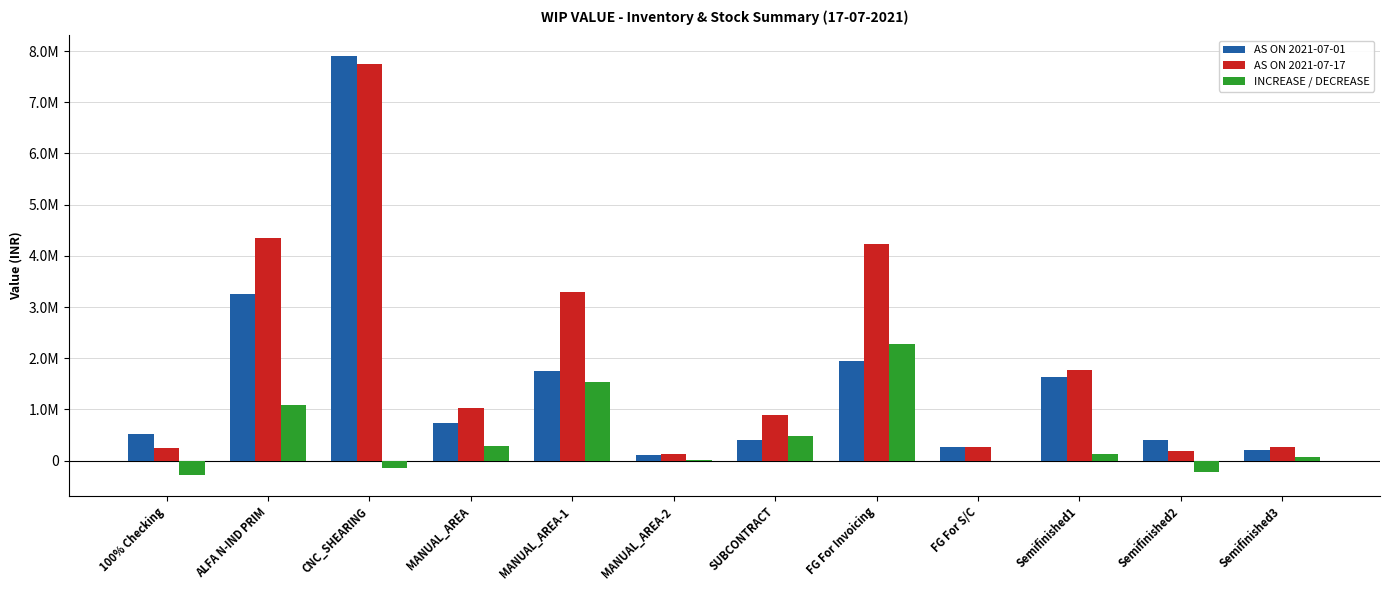

What is the minimum value shown in the chart?

-277576.4